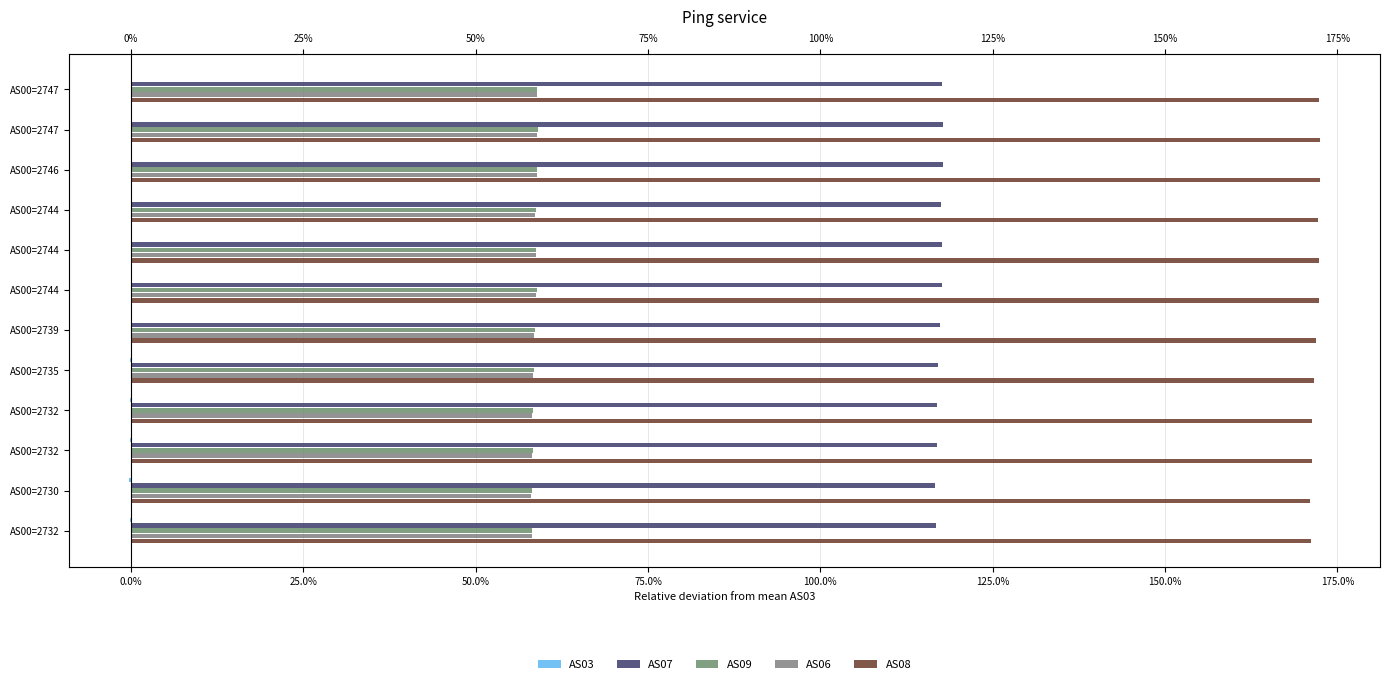

Reading left to right, extract all data points from this chart.

AS03: 0.0	0.0	0.0	0.0	0.0	0.0	-0.0	-0.0	-0.0	-0.0	-0.0	-0.0
AS07: 1.2	1.2	1.2	1.2	1.2	1.2	1.2	1.2	1.2	1.2	1.2	1.2
AS09: 0.6	0.6	0.6	0.6	0.6	0.6	0.6	0.6	0.6	0.6	0.6	0.6
AS06: 0.6	0.6	0.6	0.6	0.6	0.6	0.6	0.6	0.6	0.6	0.6	0.6
AS08: 1.7	1.7	1.7	1.7	1.7	1.7	1.7	1.7	1.7	1.7	1.7	1.7